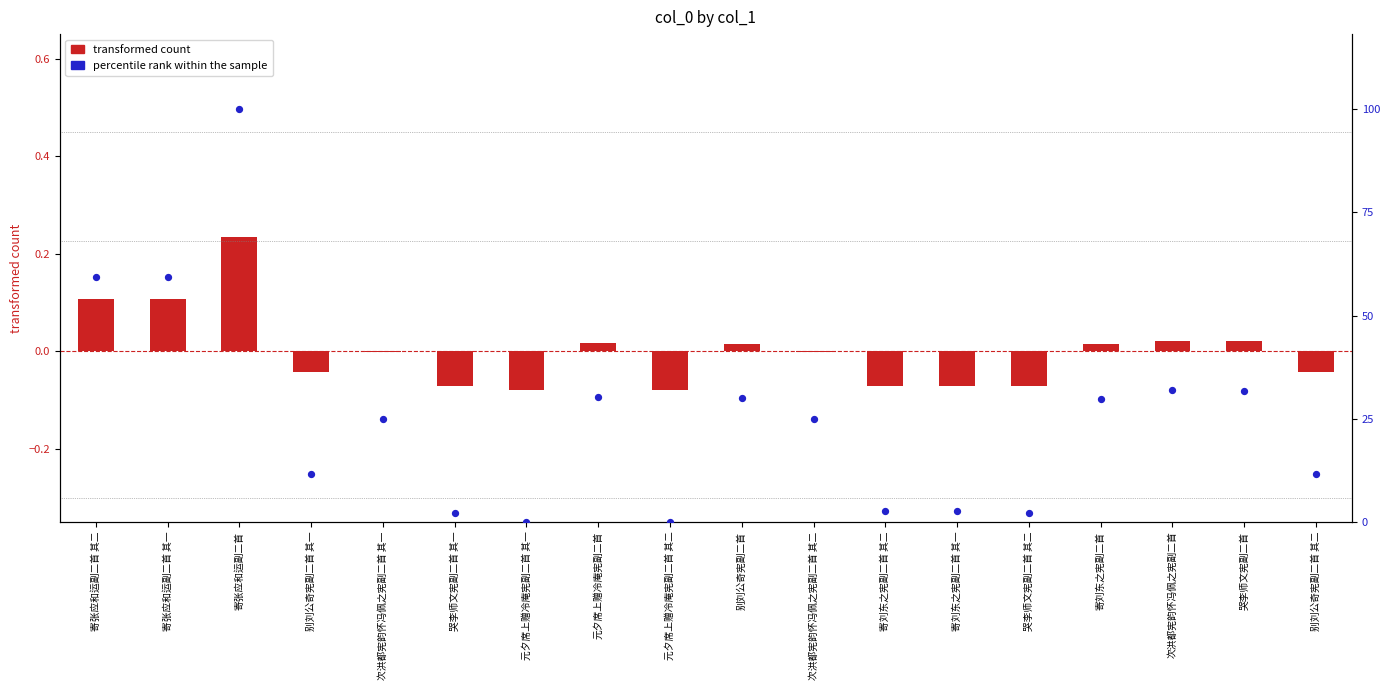

What are all the series names shown in the legend?

transformed count, percentile rank within the sample